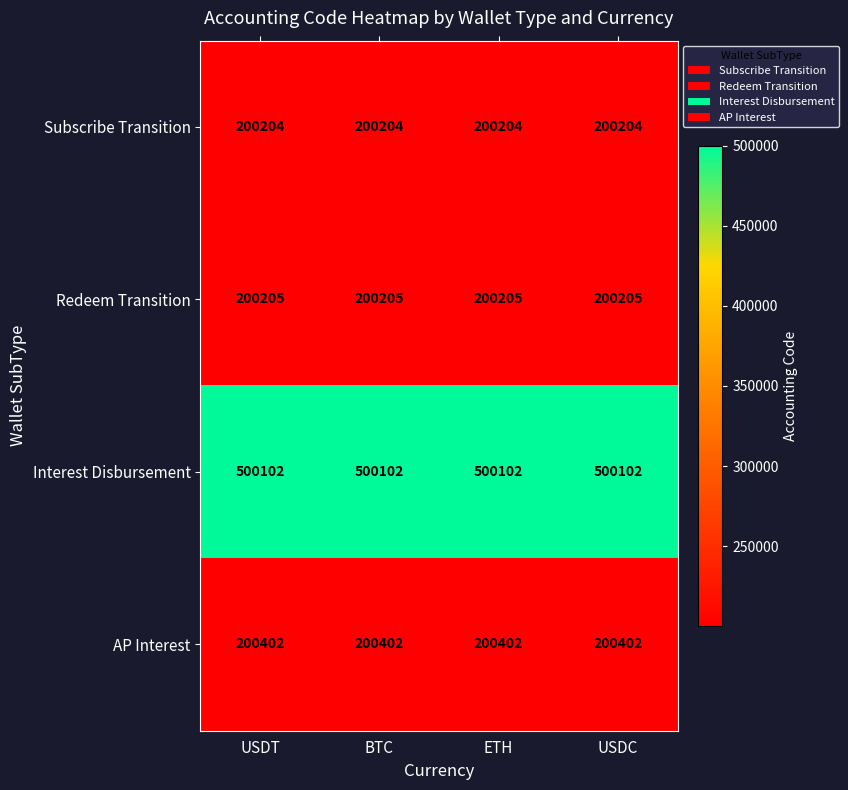

The value of Redeem Transition at BTC is 340662. True or false?

False